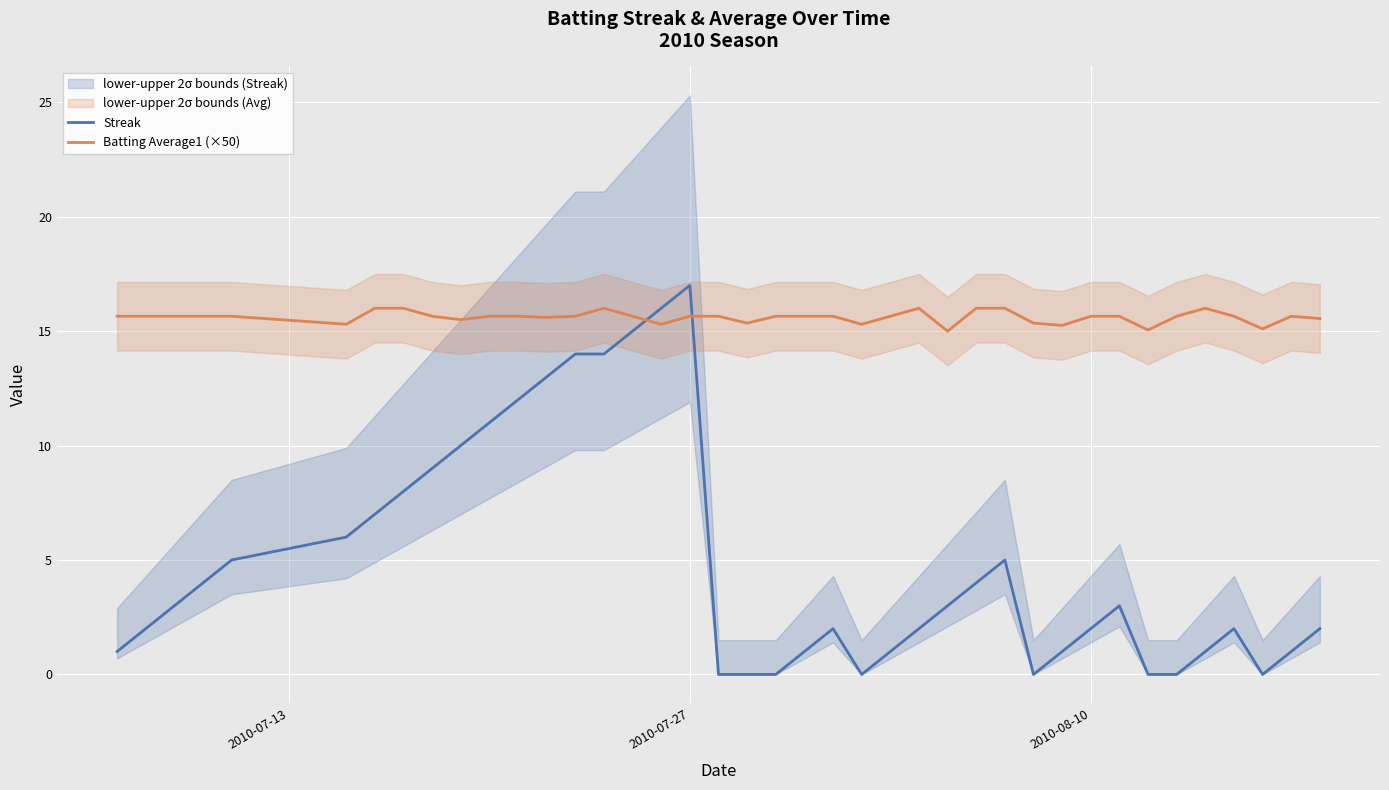

Which series ends up on top after the final intersection of Streak and Batting Average1 (×50)?

Batting Average1 (×50)